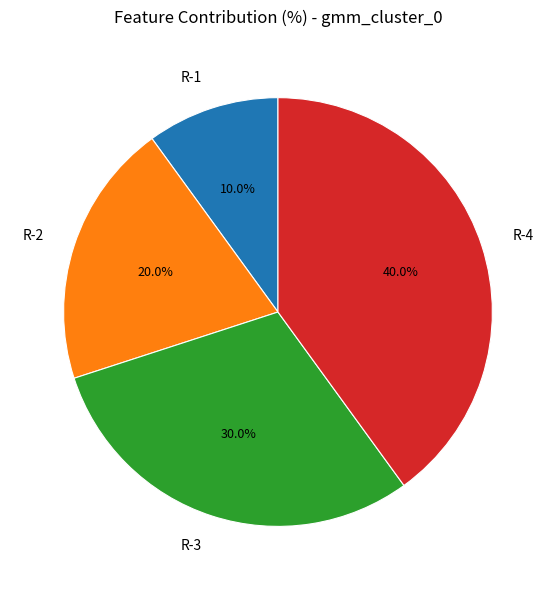

The R-4 slice represents 40% of the pie. True or false?

True